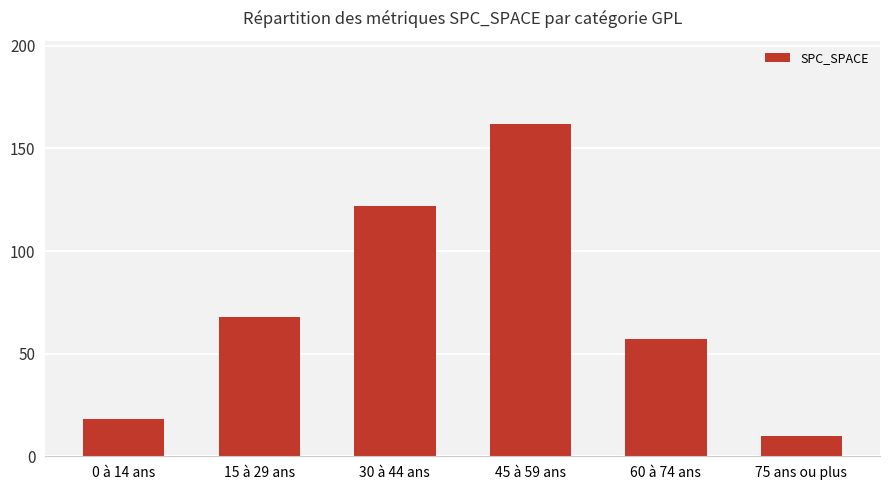

Reading left to right, list all the values displayed in this chart.

0 à 14 ans=18	15 à 29 ans=68	30 à 44 ans=122	45 à 59 ans=162	60 à 74 ans=57	75 ans ou plus=10